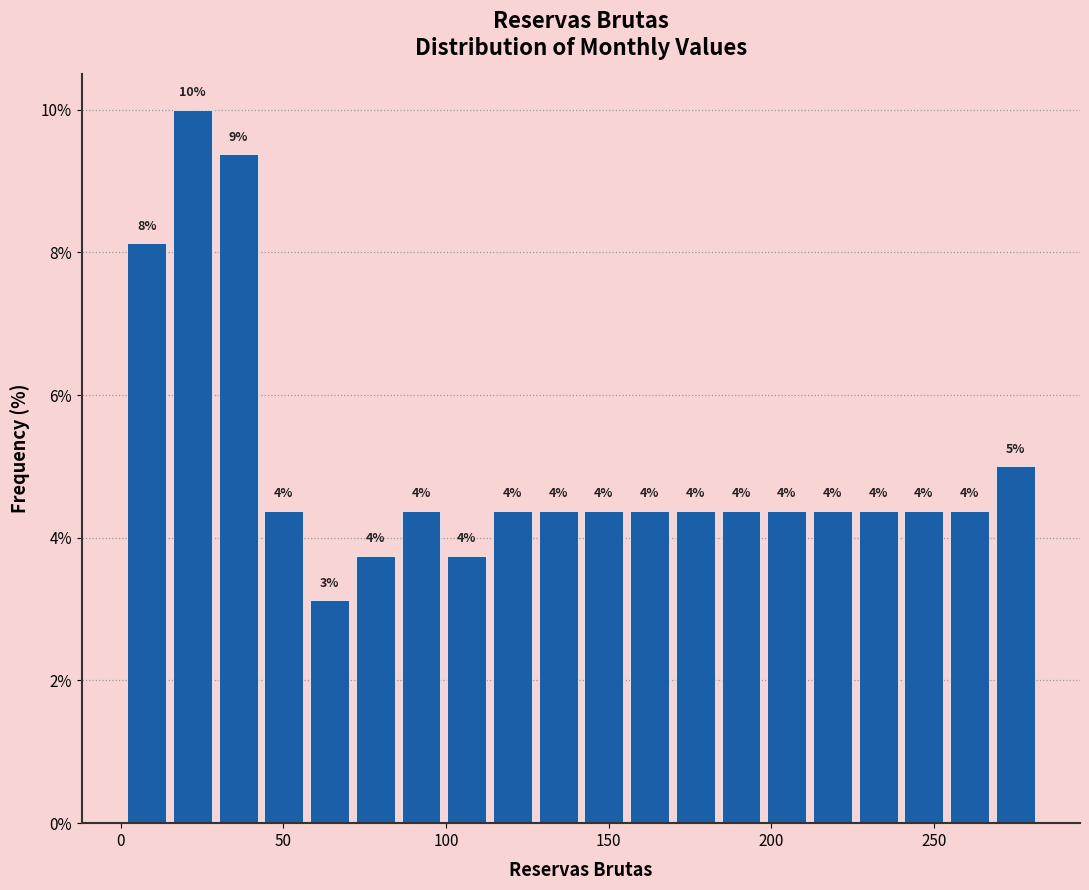

Read against the x-axis, roughly where is the centre of the tallest bar?

20